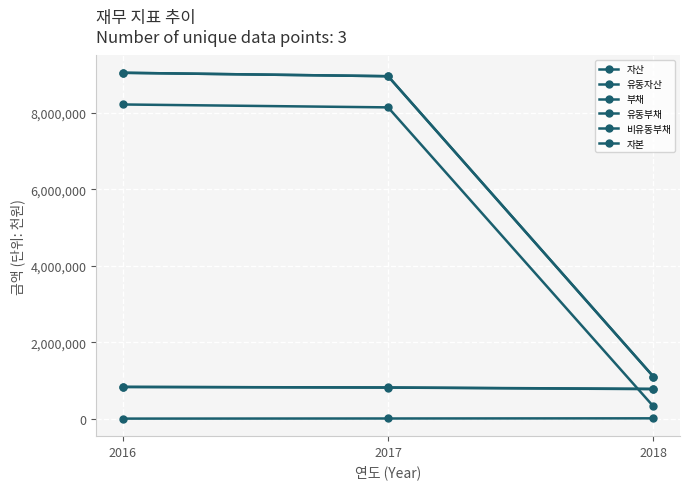

Does the chart have visible grid lines?

Yes